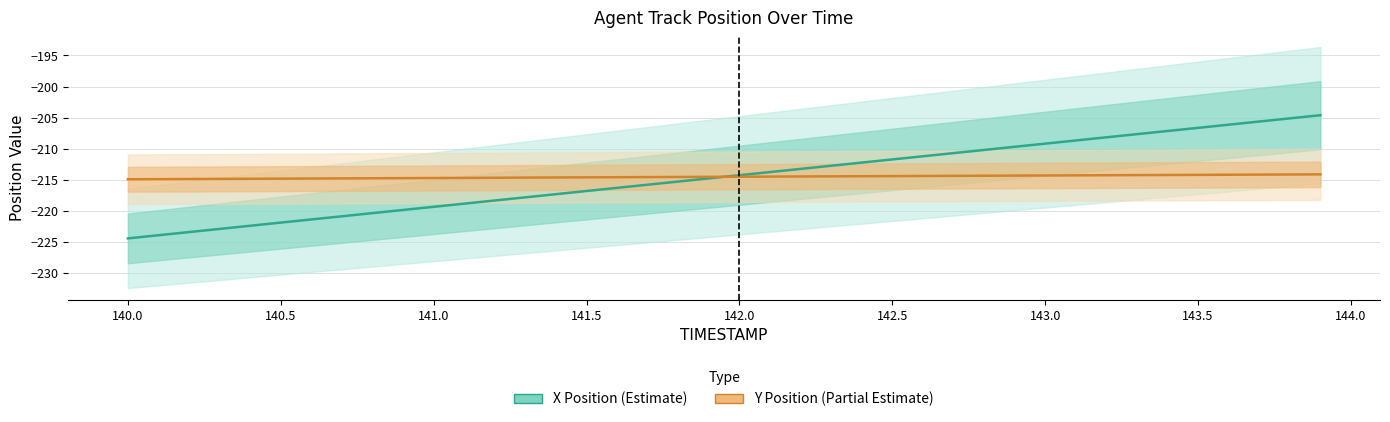

How many intersections are there between Y Position (Partial Estimate) and X Position (Estimate)?

1